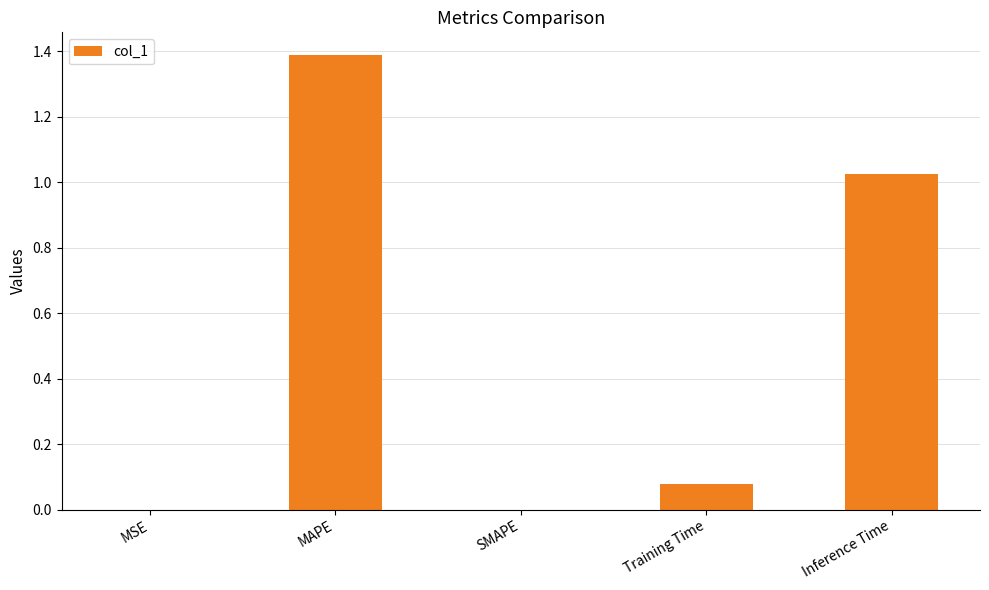

Which has a higher value, MAPE or SMAPE?

MAPE